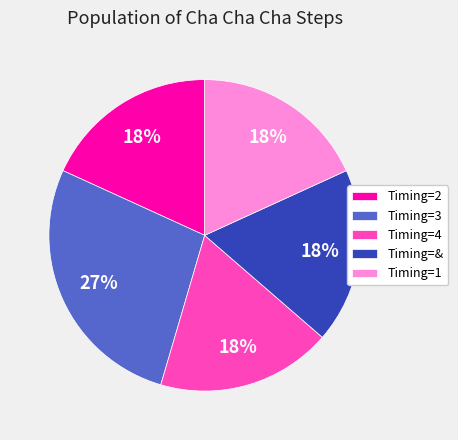

Is there any slice that represents more than half of the pie?

No